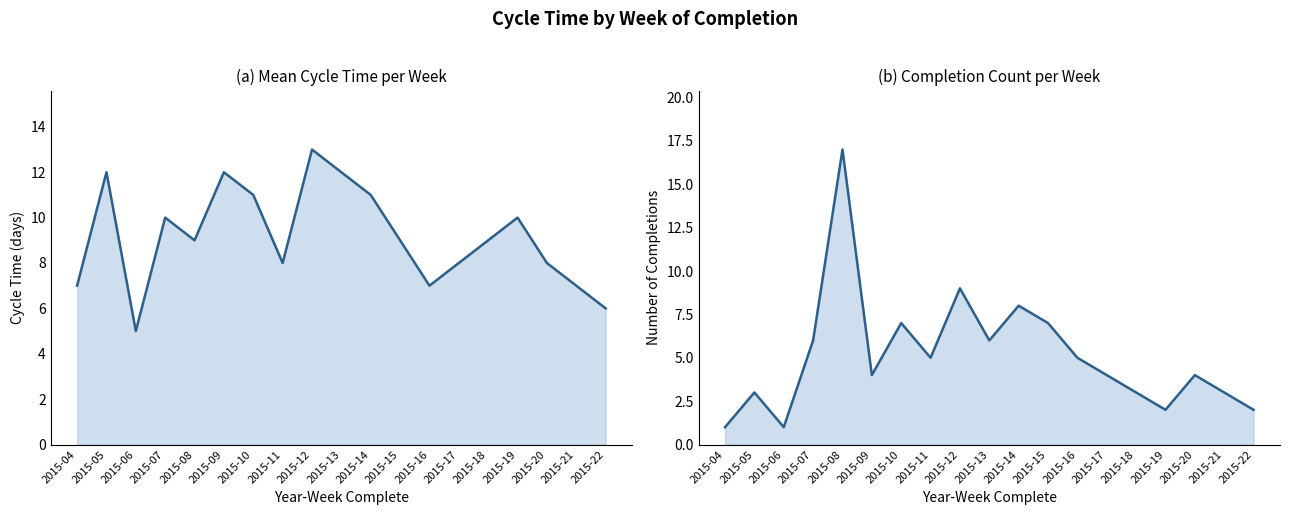

What is the minimum value shown in the chart?

1